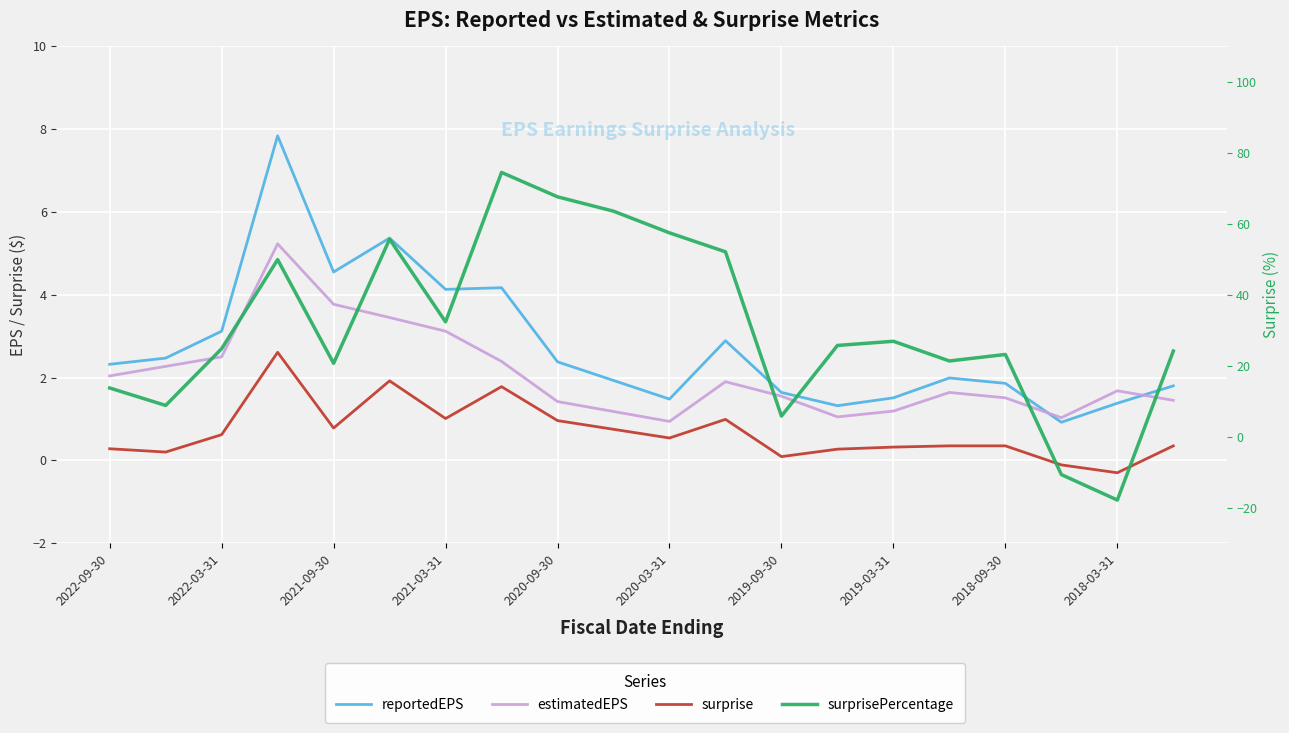

What is the total value across all series at 2020-03-31?

60.4